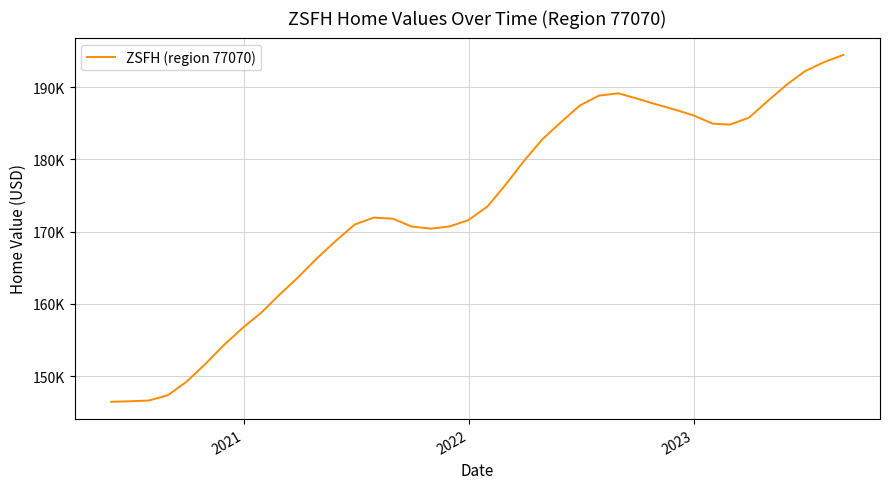

How many interior local valleys (lower than both neighbors) does the data have?

2